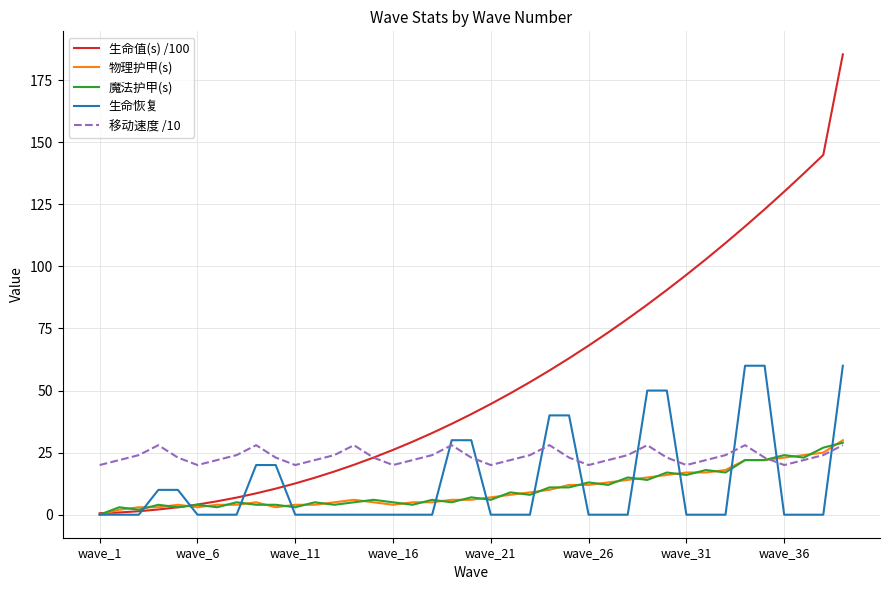

What is the average value of the 生命恢复 series?

12.3